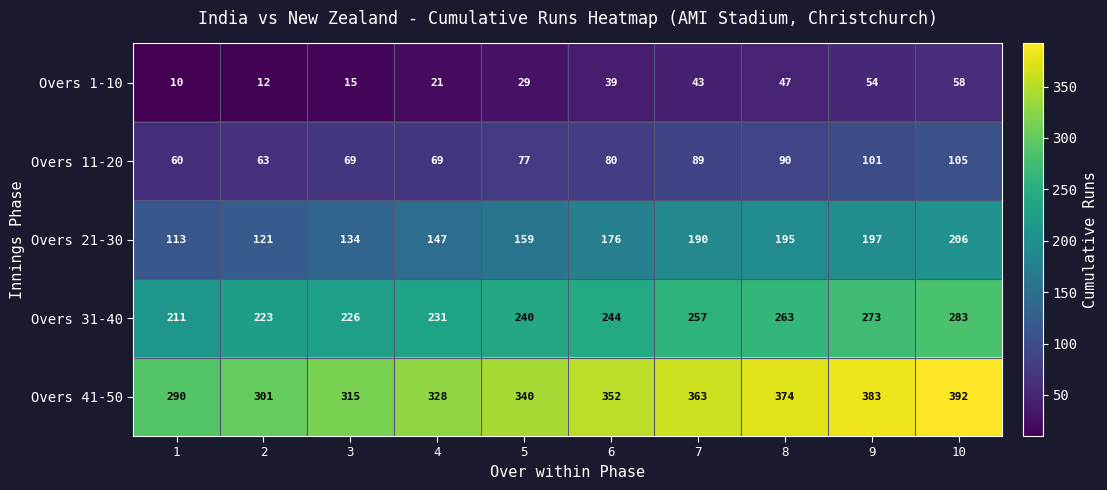

Which category has the highest value across all series?

10